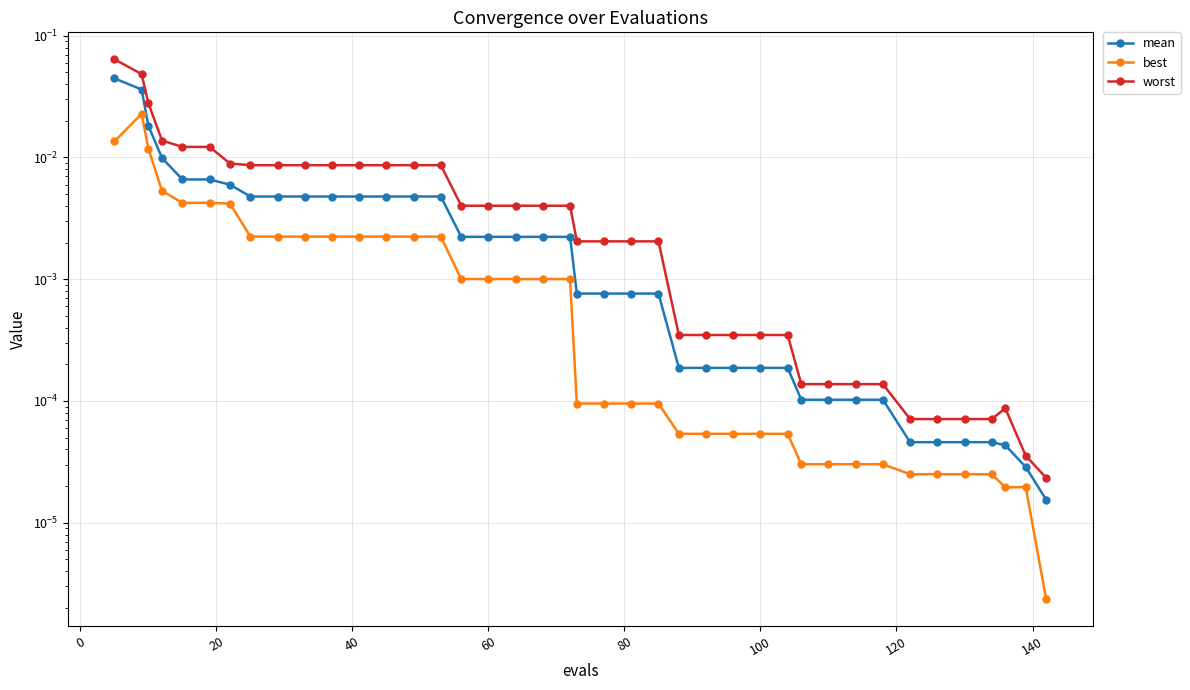

True or false: mean and worst intersect in this chart.

False